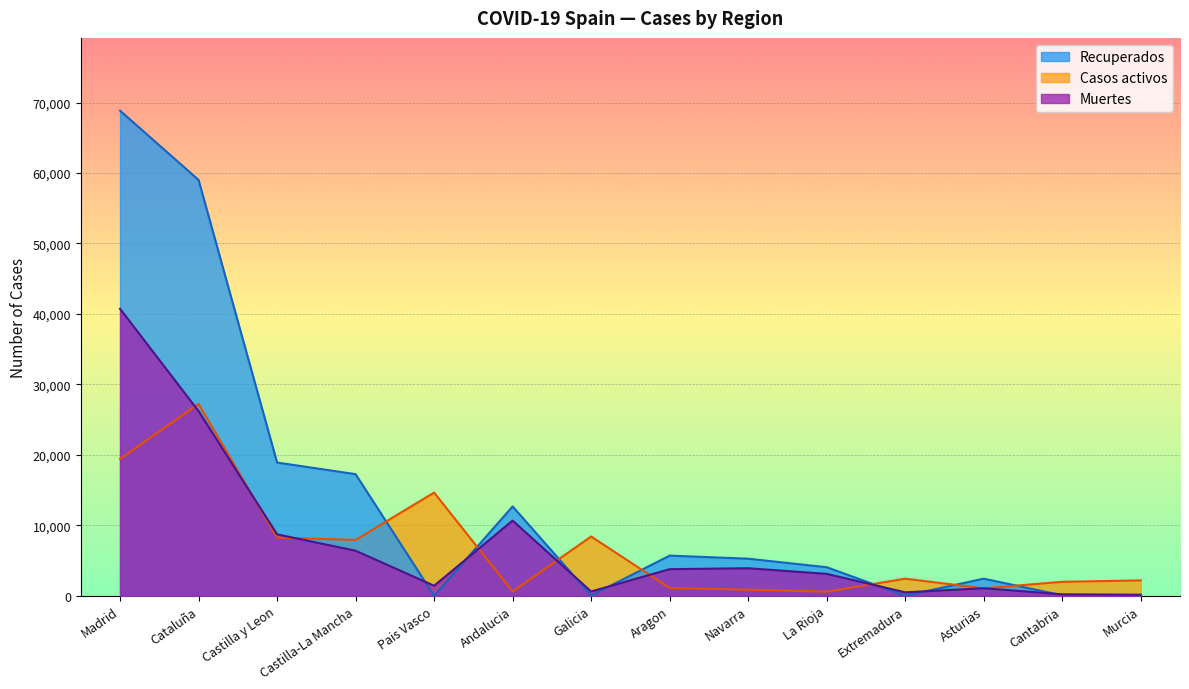

Where do Recuperados and Casos activos first cross each other?

Castilla-La Mancha and Pais Vasco